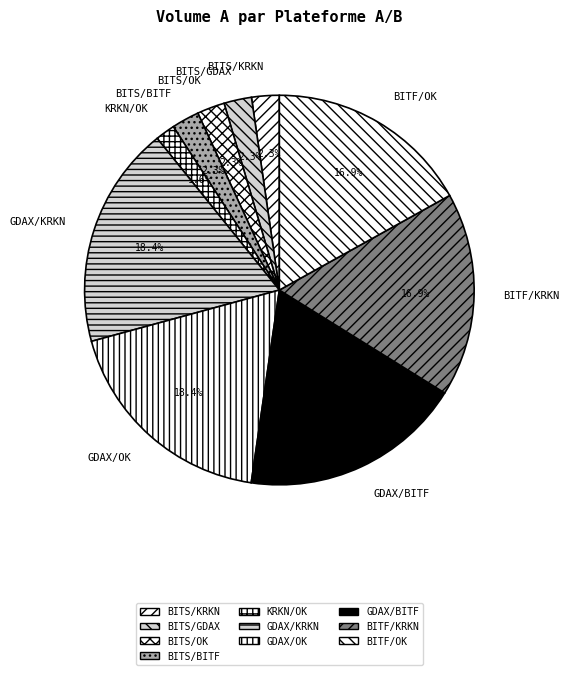

Which category has the smallest portion of the pie?

KRKN/OK